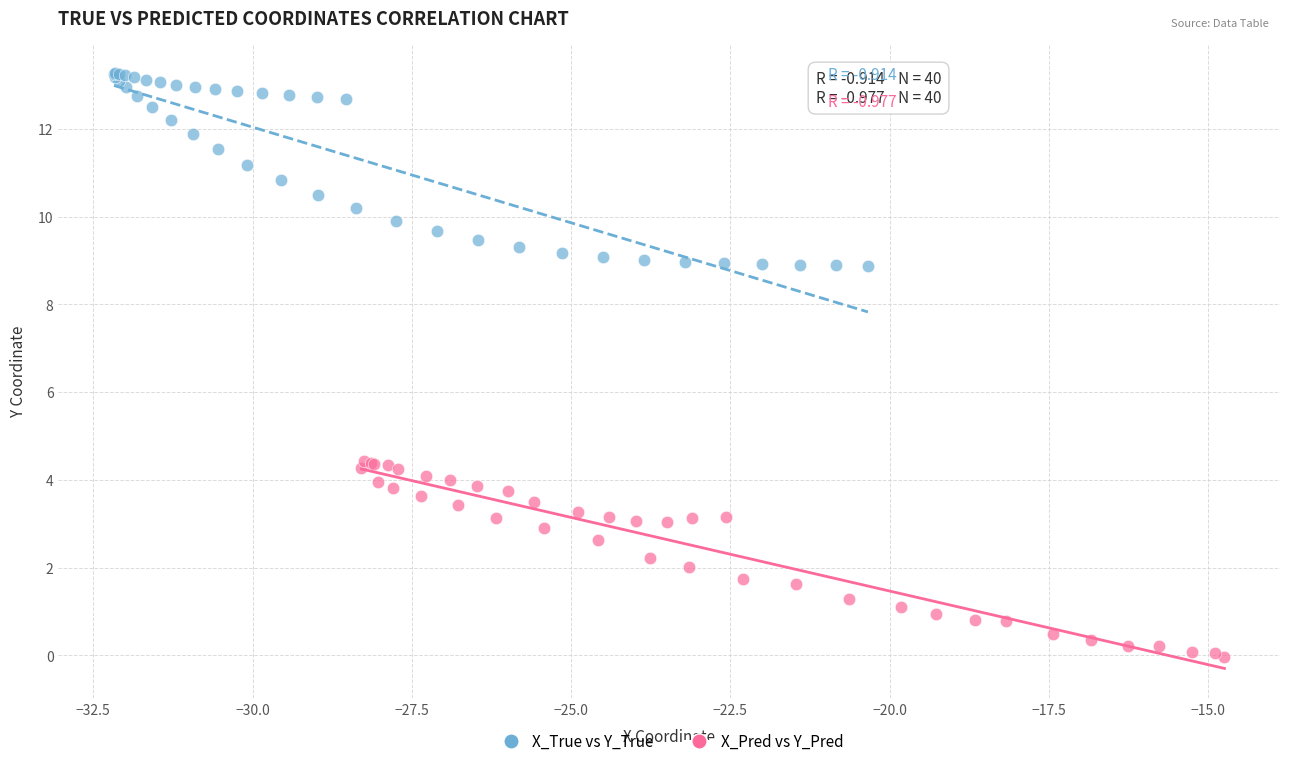

Which series contains the lowest Y value?

X_Pred vs Y_Pred